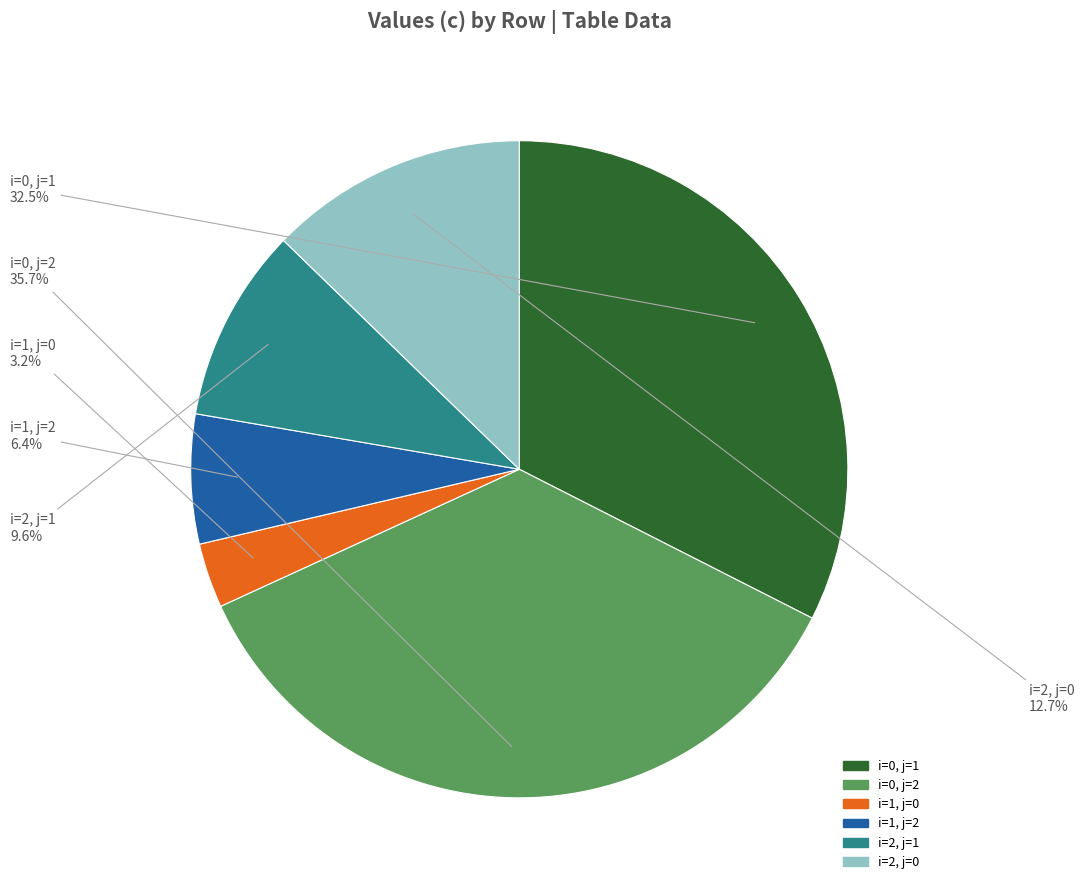

What portion of the pie excludes i=2, j=1?

90.4%